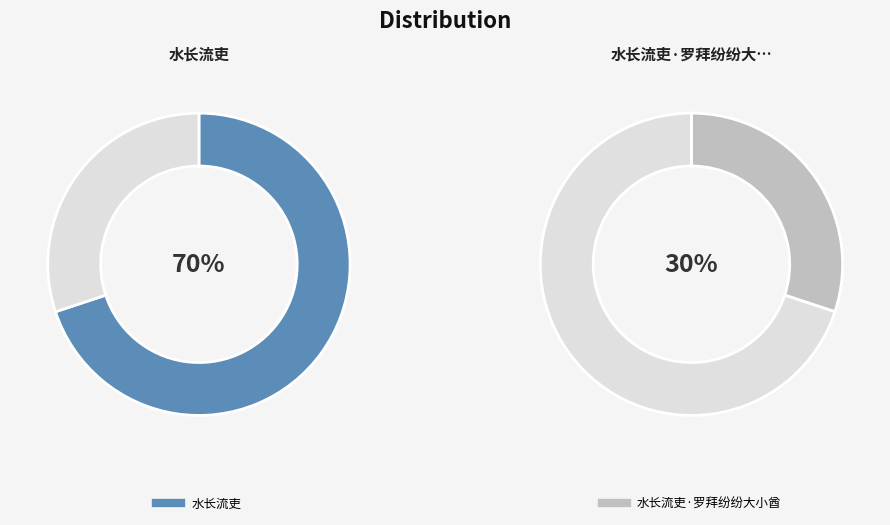

Count the number of slices in the pie.

2